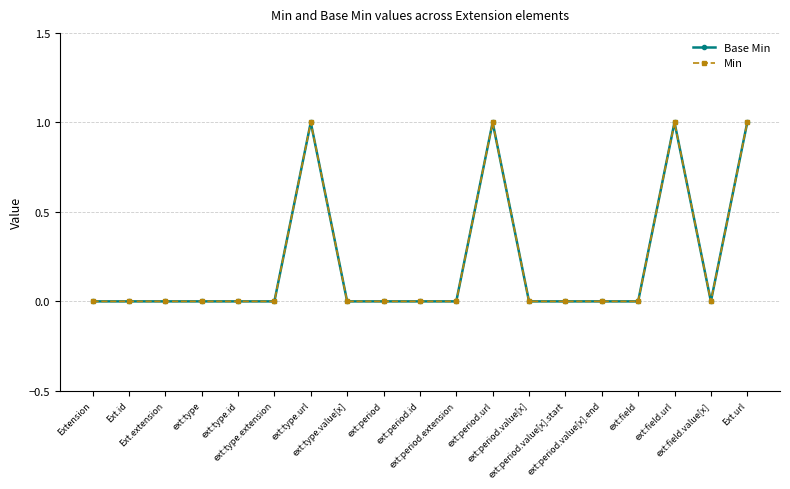

Reading left to right, what are all the values shown in this chart?

Base Min: 0	0	0	0	0	0	1	0	0	0	0	1	0	0	0	0	1	0	1
Min: 0	0	0	0	0	0	1	0	0	0	0	1	0	0	0	0	1	0	1